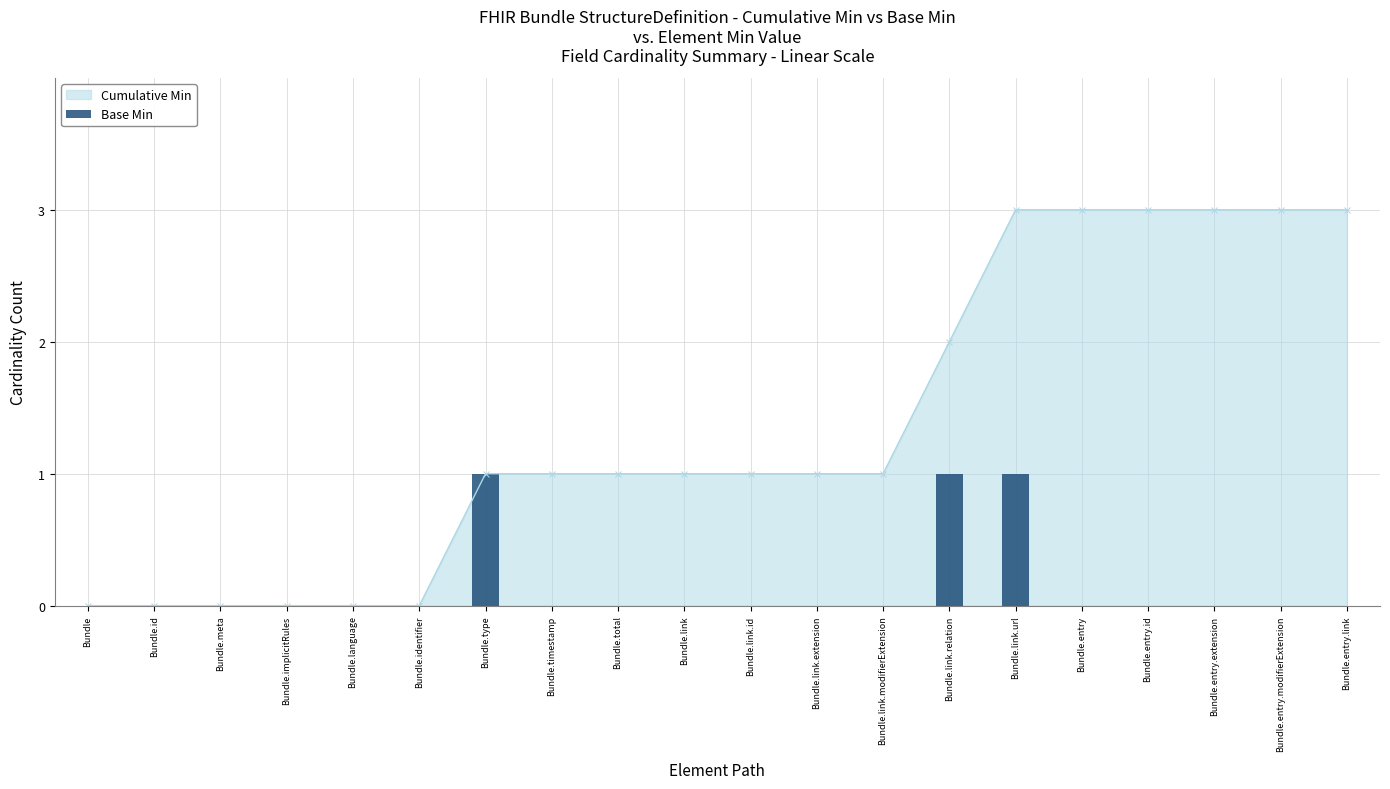

At which label is the value closest to 0?

Bundle